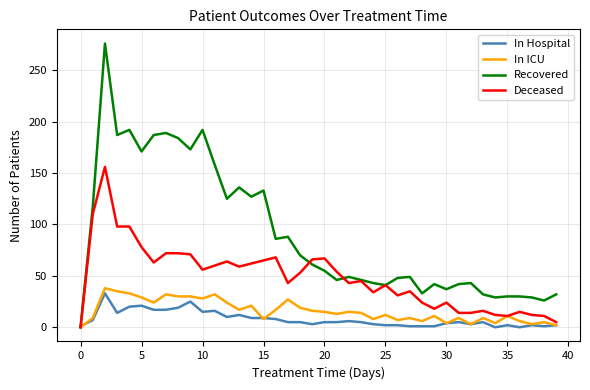

What is the maximum value shown in the chart?

276